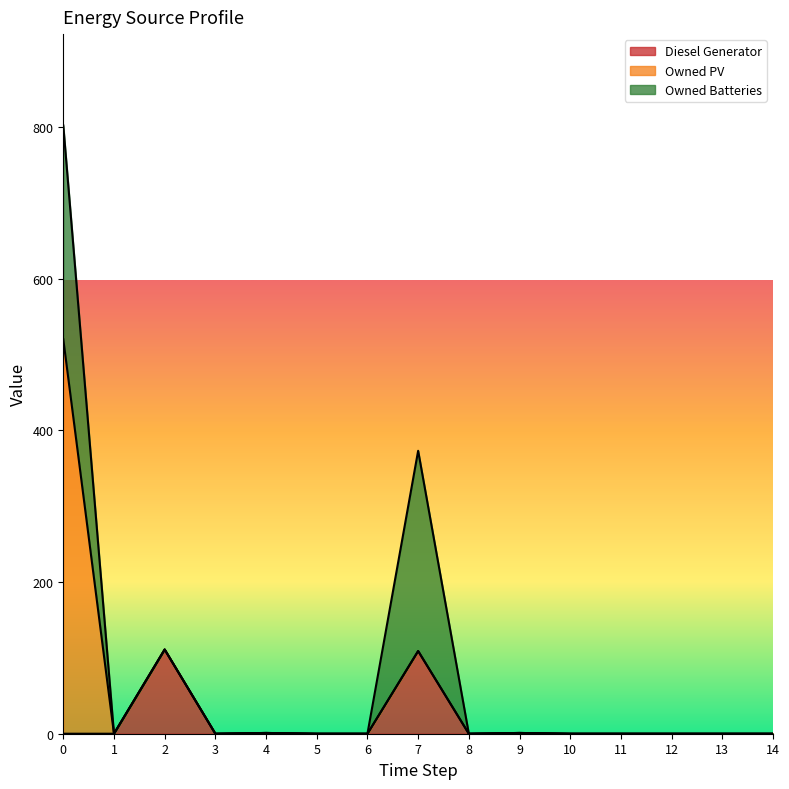

True or false: Owned Batteries and Diesel Generator intersect in this chart.

False